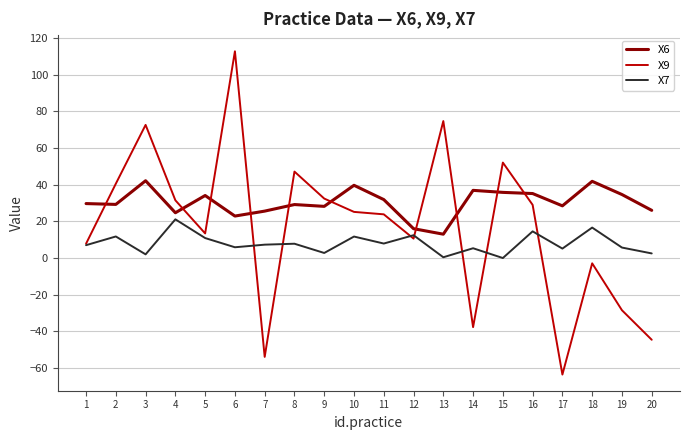

What is the minimum value for X6?

13.0